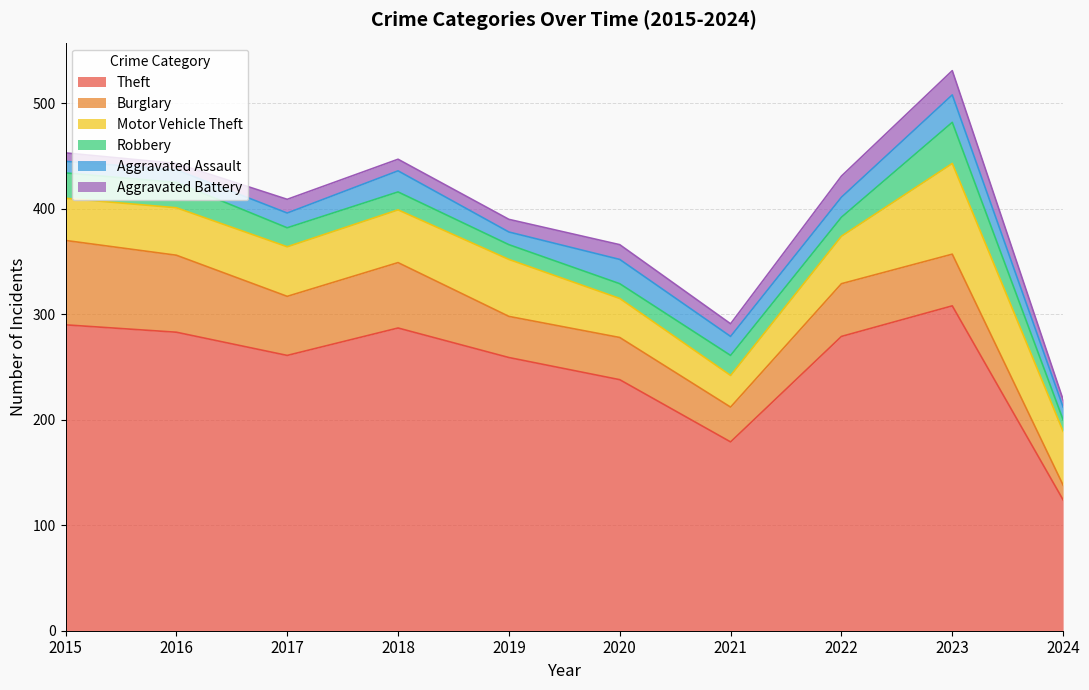

At how many categories does at least one series exceed 46?

10